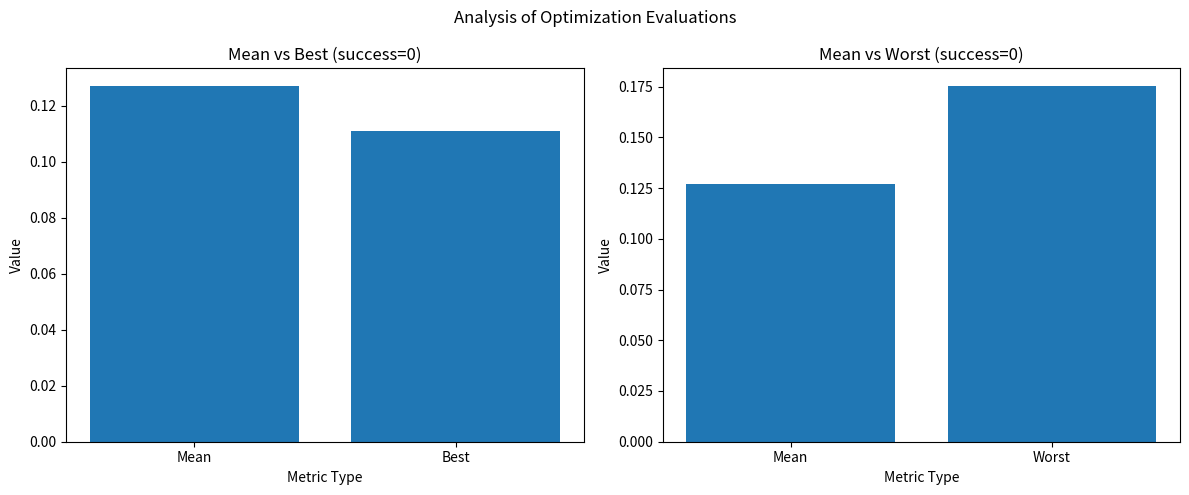

The value at Mean is 0.2. True or false?

False